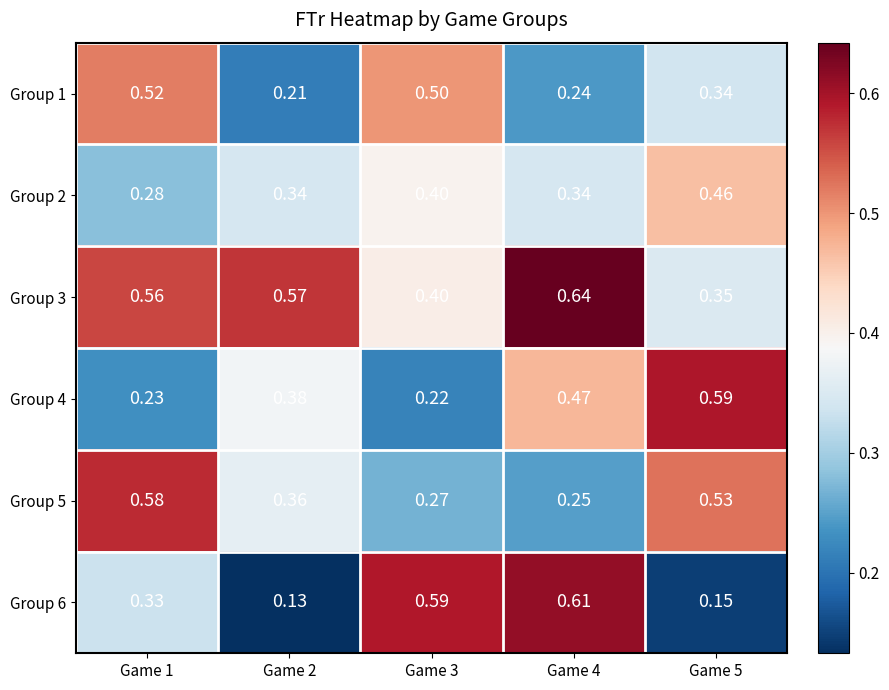

What is the total value across all series at Game 3?

2.4